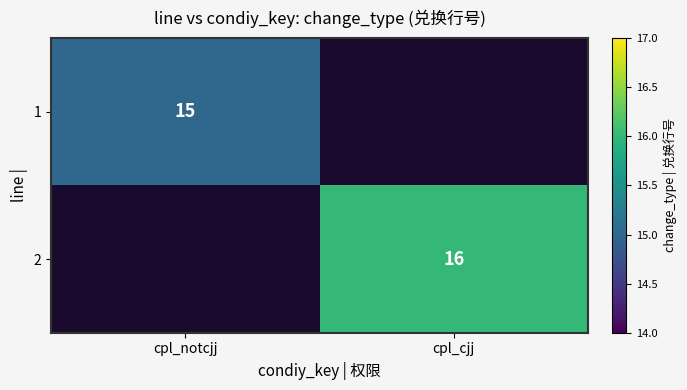

The 1 series shows 15 at cpl_notcjj. True or false?

True